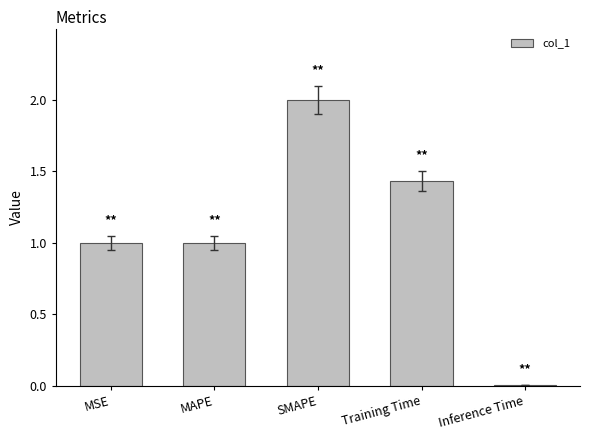

What is the change in value from MSE to SMAPE?

+1.0